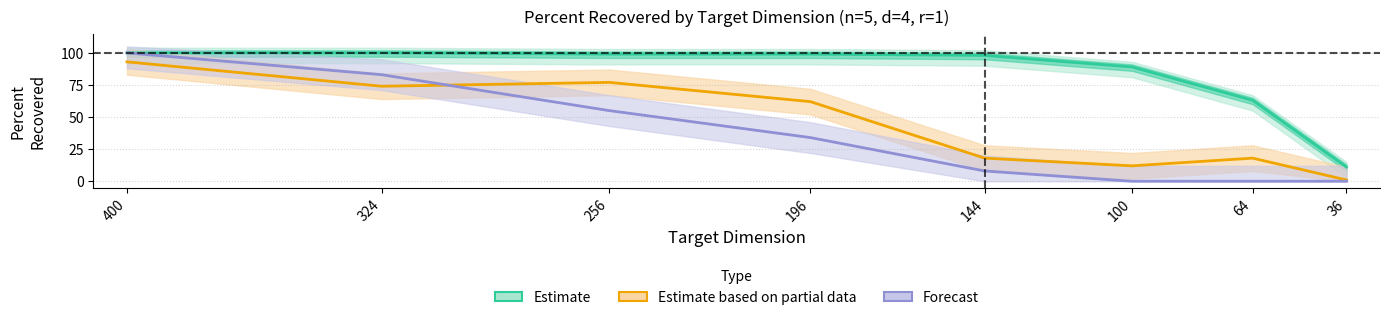

True or false: Estimate and Estimate based on partial data intersect in this chart.

False